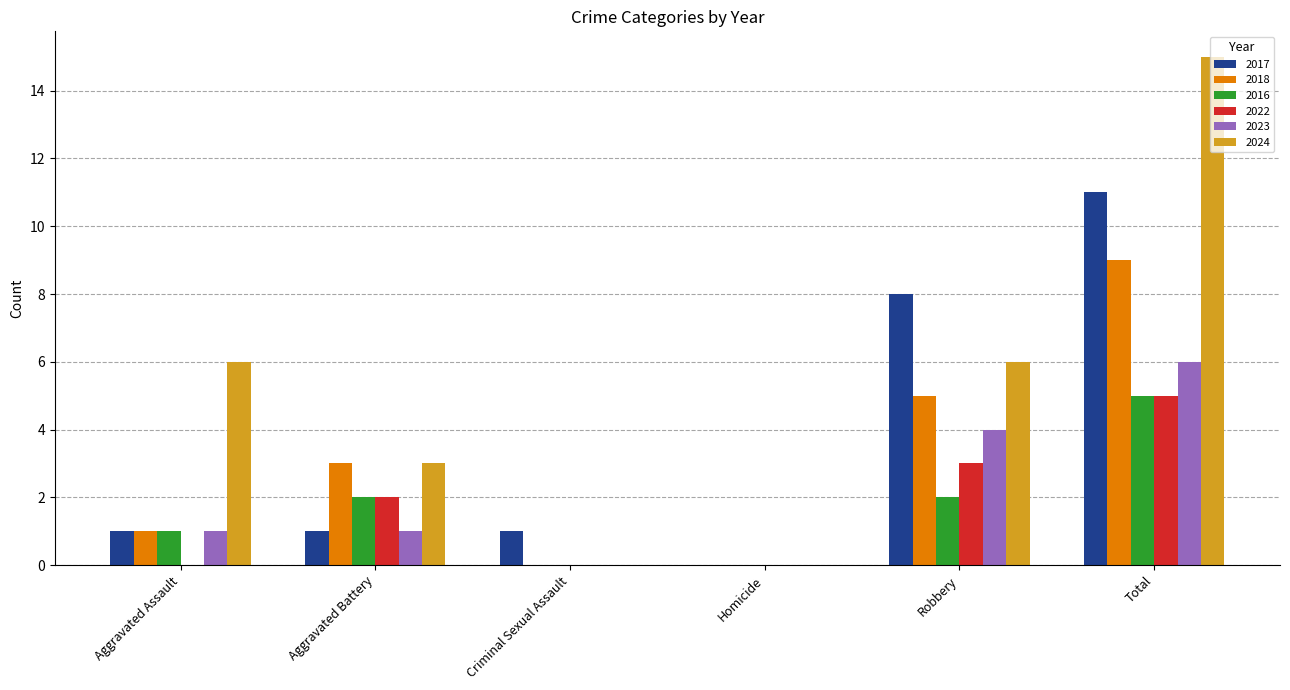

True or false: 2024 has a value of 6 at Homicide.

False